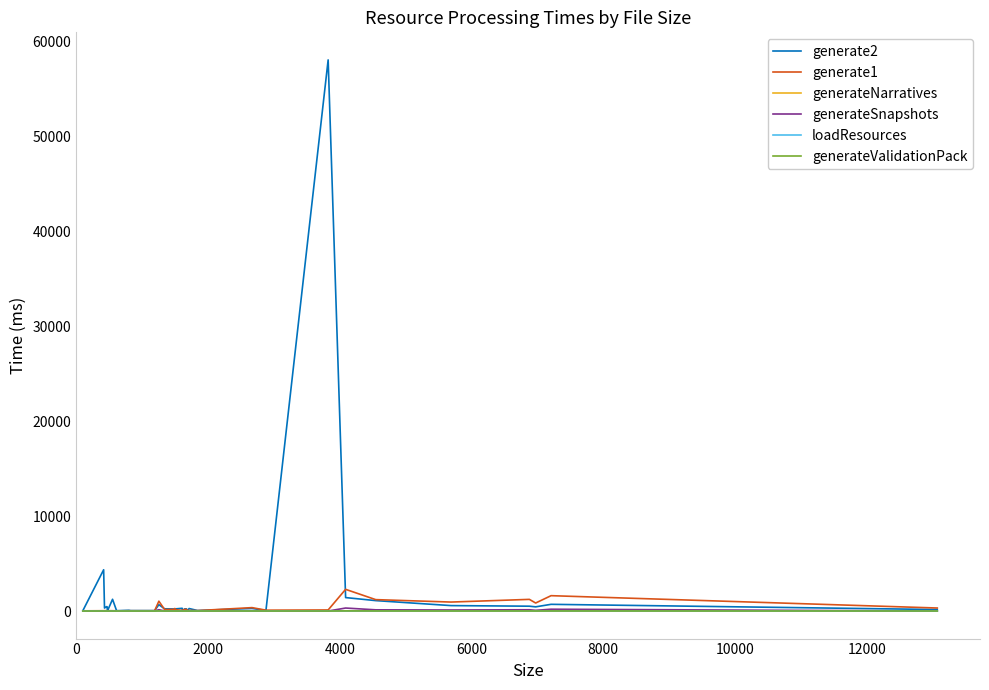

What are all the series names shown in the legend?

generate2, generate1, generateNarratives, generateSnapshots, loadResources, generateValidationPack